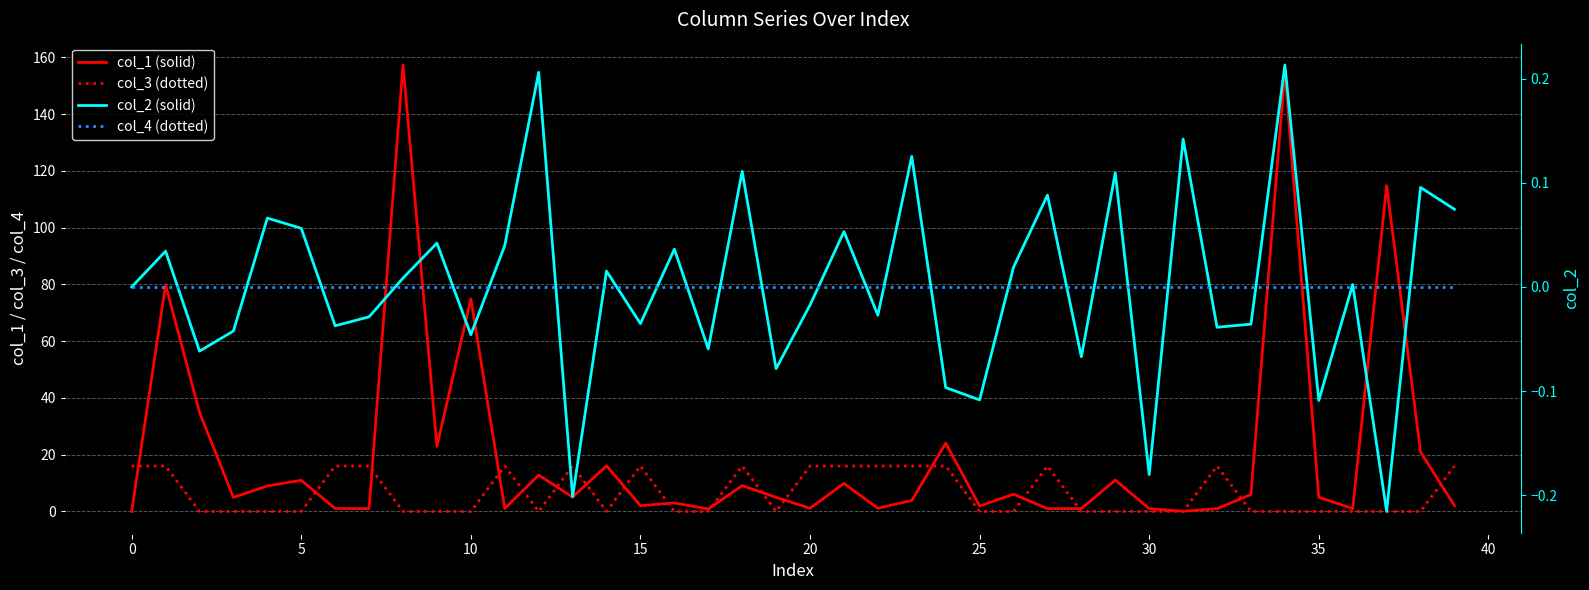

Does the chart display data point markers on the line(s)?

No